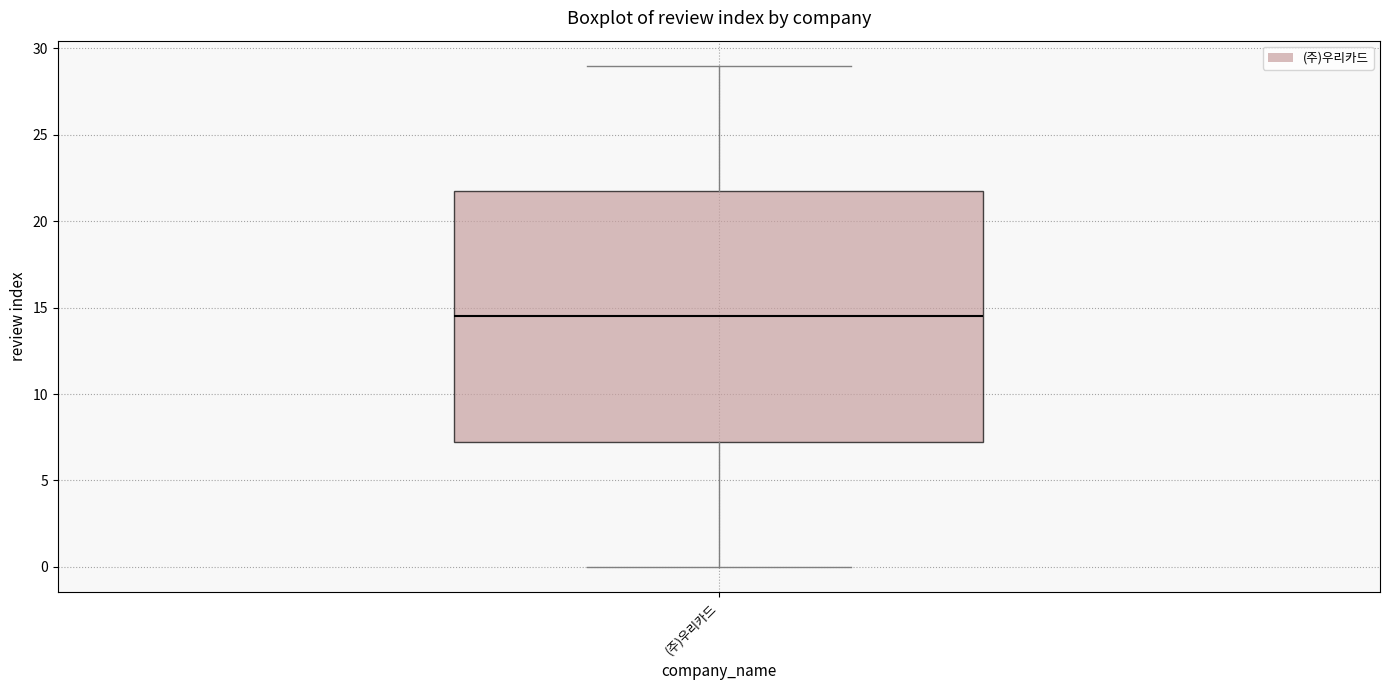

Transcribe this box plot: give where the median line is, the range the box spans, and where the two whiskers end, as read against the y-axis. The values are not printed on the chart, so give them approximately, as read against the axis.

median 14.5, box 7.5 to 22.0, whiskers 0.0 to 29.0